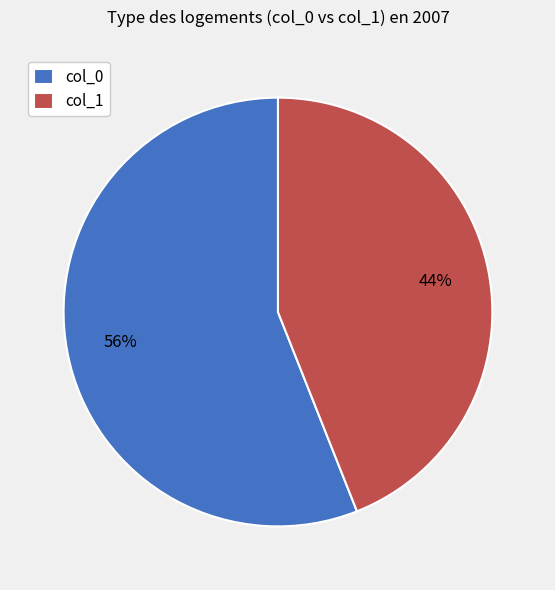

Approximately how many times larger is the value at col_0 compared to col_1?

1.3